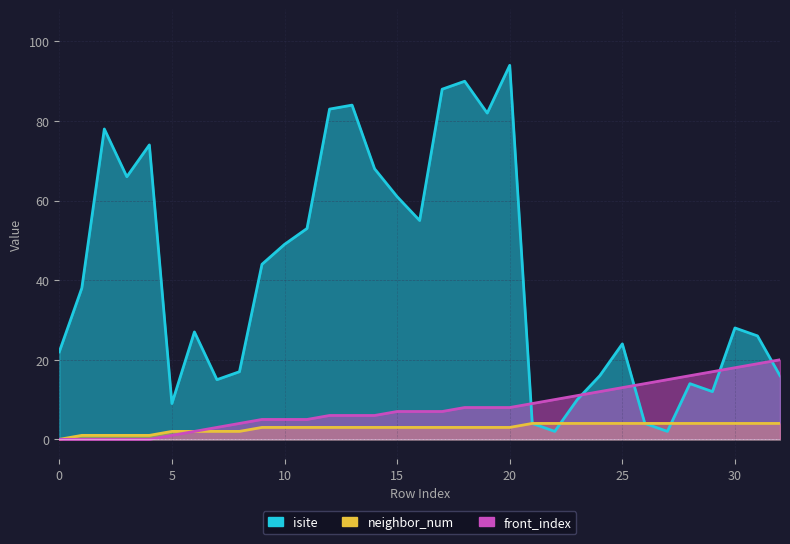

What is the total value across all series at 1?

39